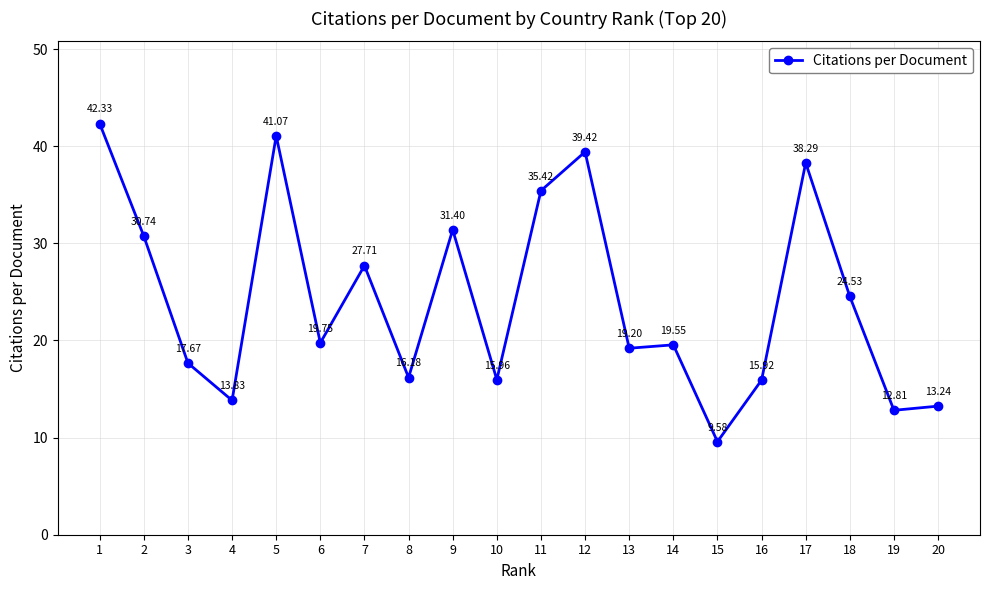

What is the sum of the values at 6 and 14?

39.3